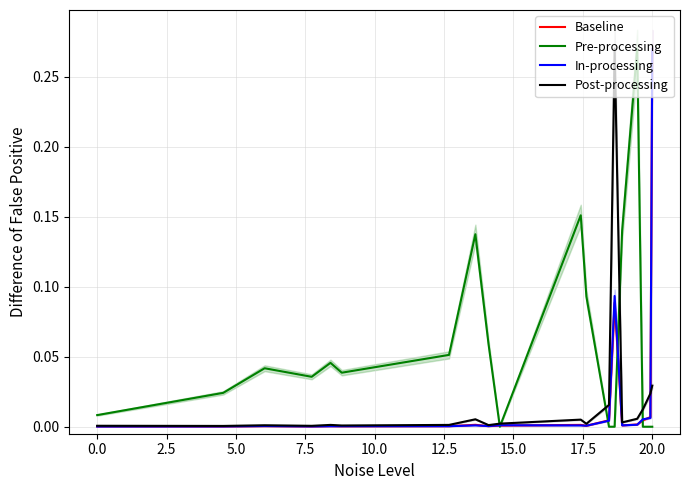

Which category has the highest value in the Baseline series?

20.0